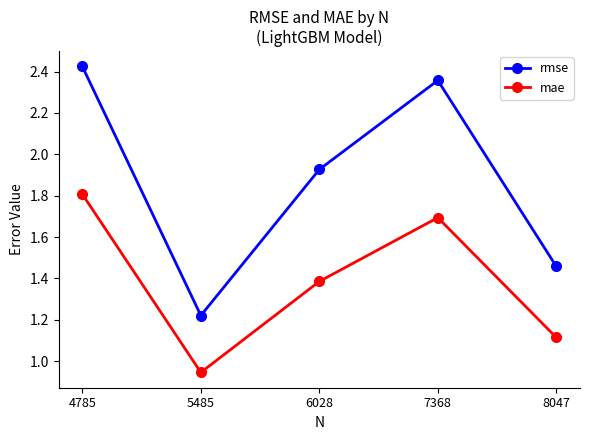

Is it true that rmse equals 0.9 at 6028?

False